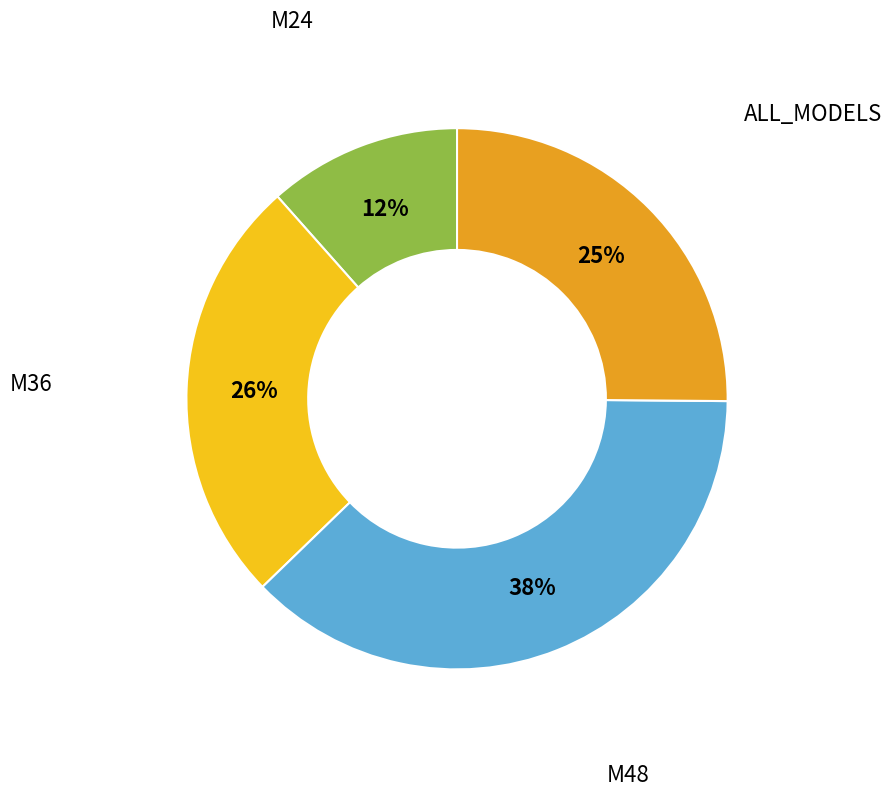

To the nearest percent, what is the difference between the largest and smallest slice percentages?

26%